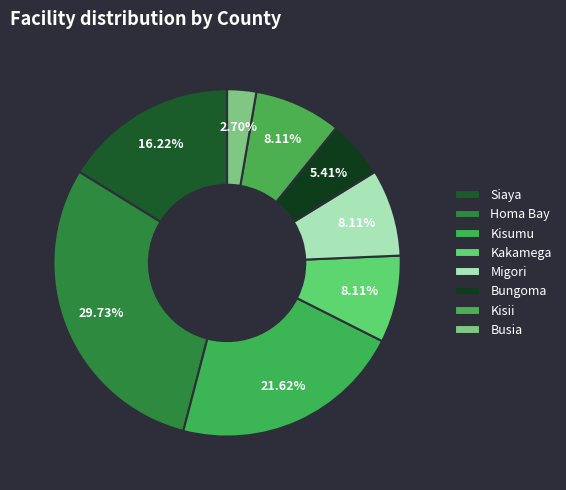

Which slice is the largest?

Homa Bay